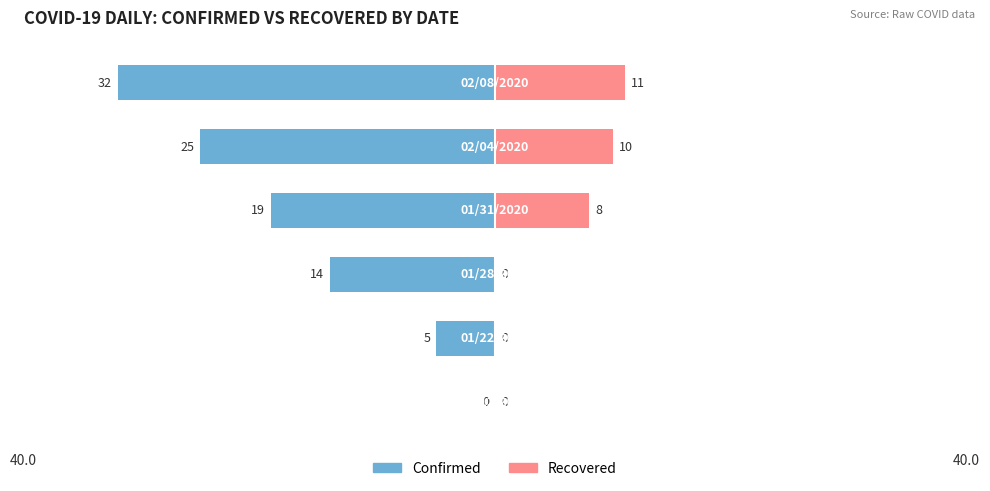

Reading left to right, list all the values displayed in this chart.

Confirmed: 0	-5	-14	-19	-25	-32
Recovered: 0	0	0	8	10	11